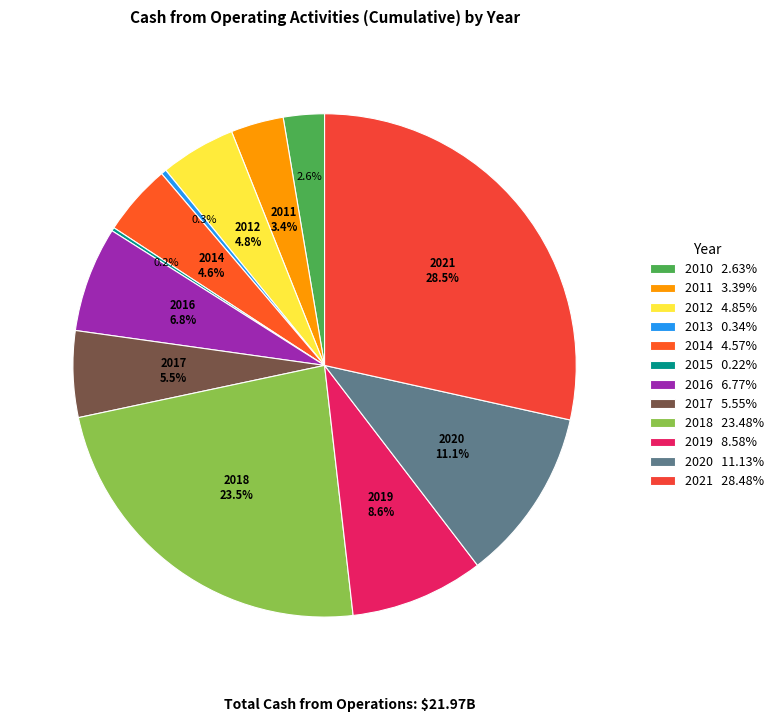

To the nearest percent, what is the combined percentage of 2010 and 2015?

3%